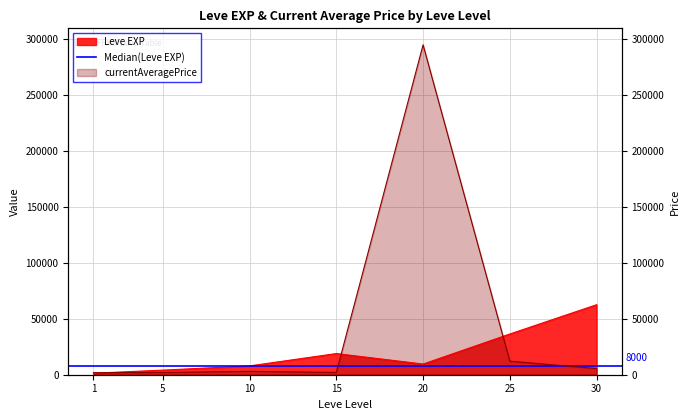

List the series in order of their peak value, lowest first.

Leve EXP, currentAveragePrice